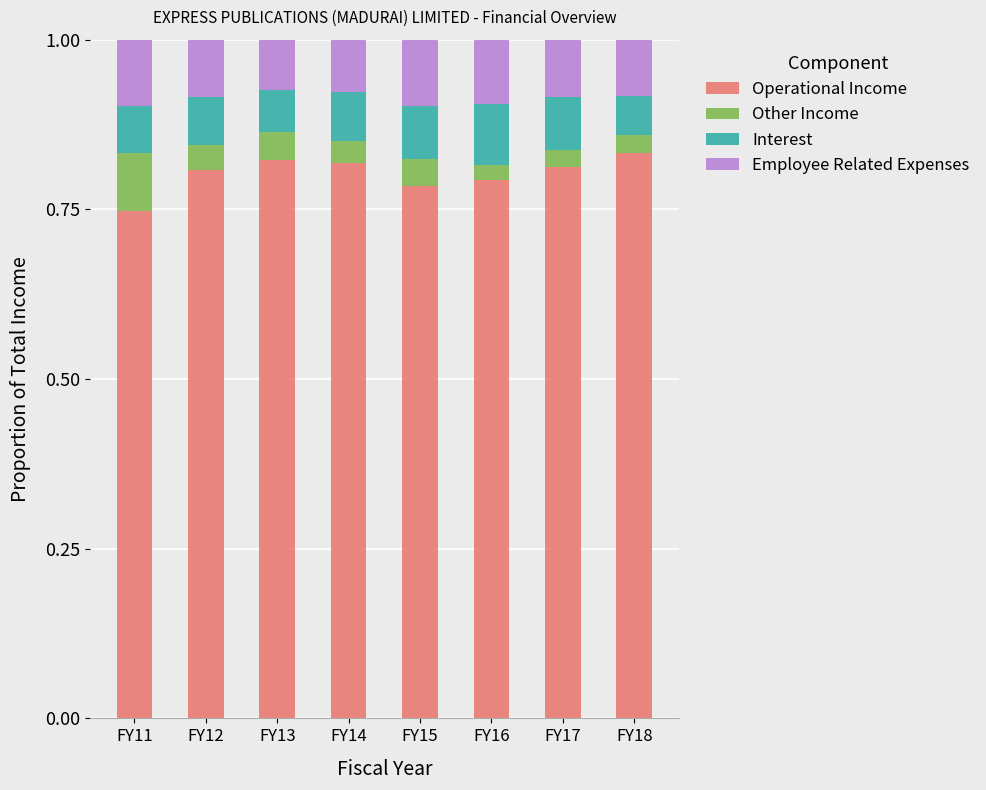

At which label does Operational Income reach its minimum?

FY11